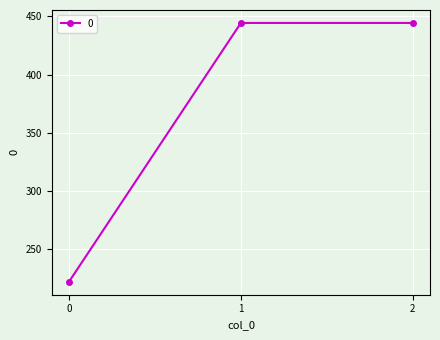

Approximately how many times larger is the value at 0 compared to 2?

0.5